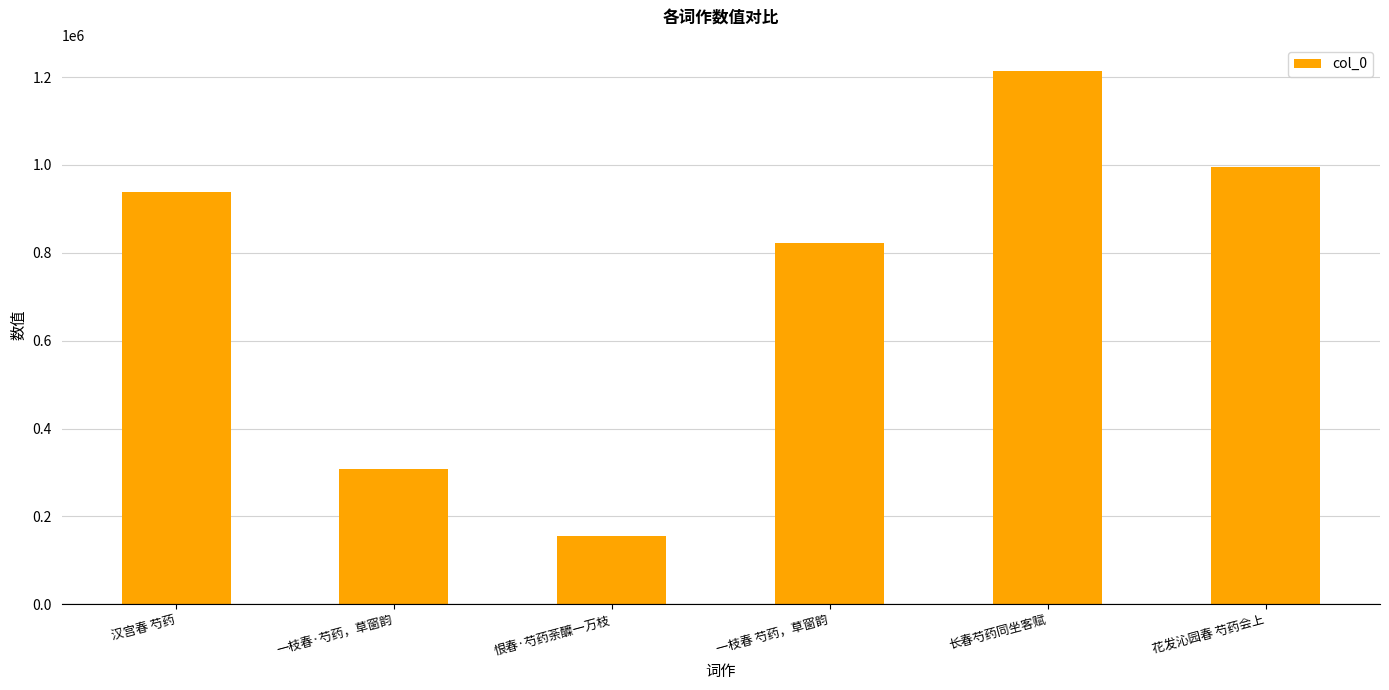

What is the average value?

738652